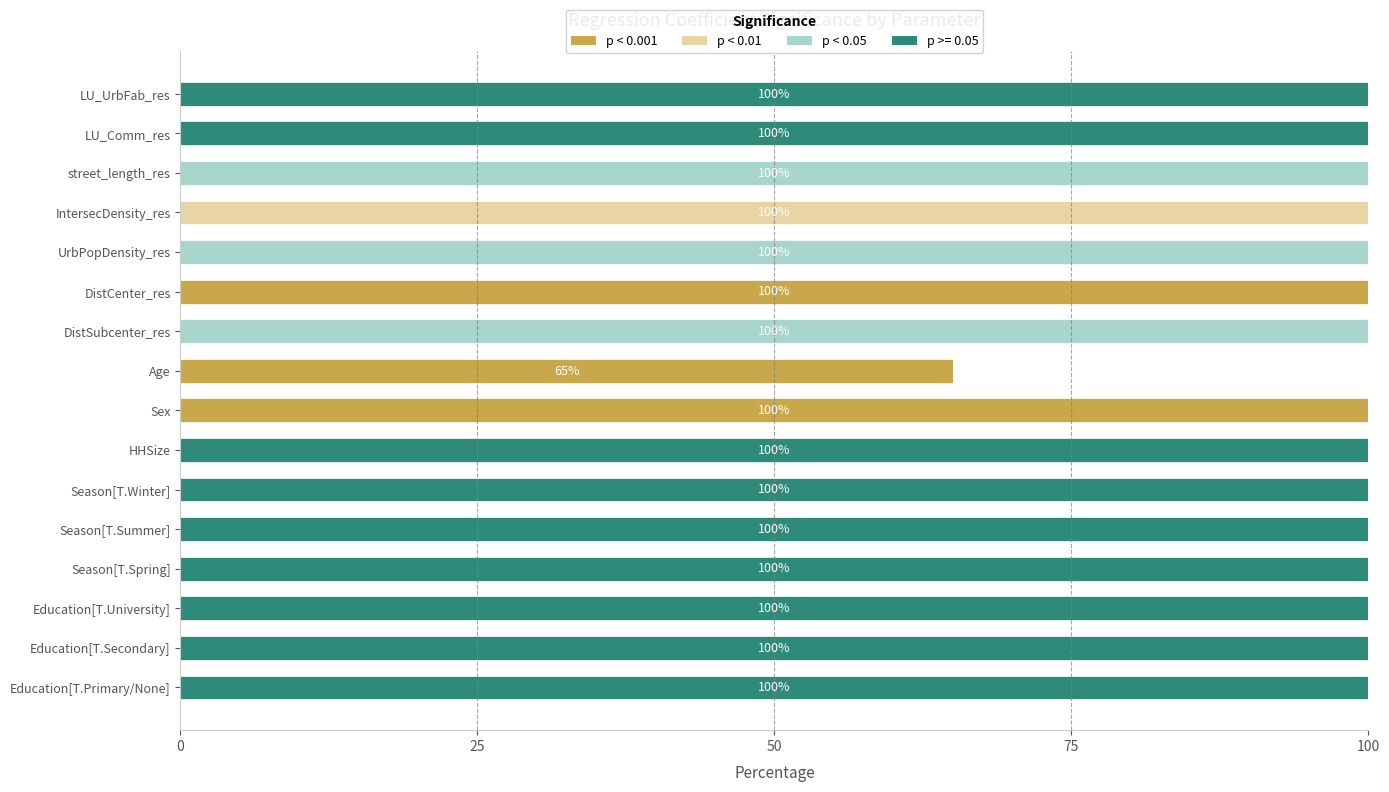

The value of p < 0.001 at Sex is 23. True or false?

False